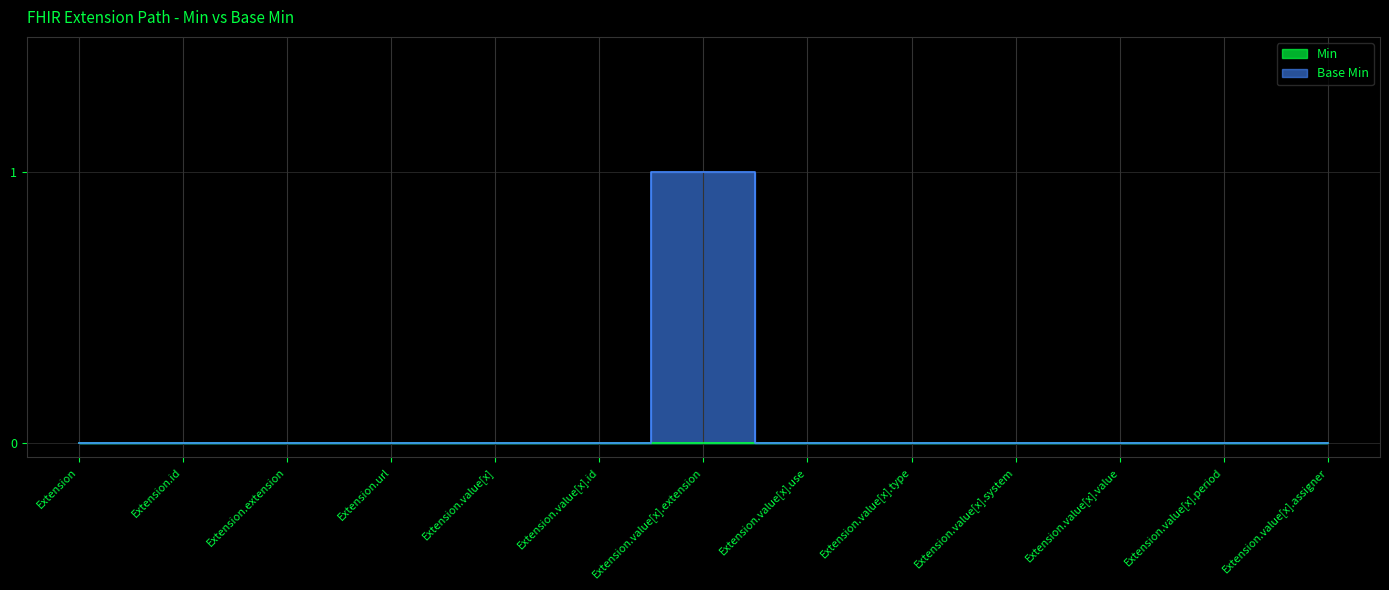

At which category does the data reach its first local peak?

Extension.value[x].extension